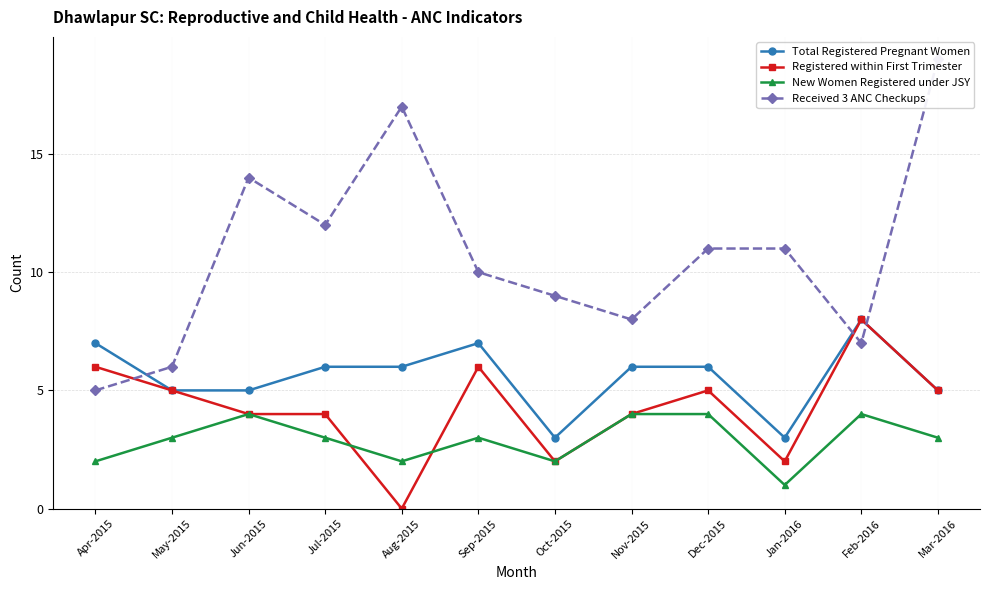

Reading right to left, transcribe all the data shown in this chart.

Total Registered Pregnant Women: Mar-2016=5	Feb-2016=8	Jan-2016=3	Dec-2015=6	Nov-2015=6	Oct-2015=3	Sep-2015=7	Aug-2015=6	Jul-2015=6	Jun-2015=5	May-2015=5	Apr-2015=7
Registered within First Trimester: Mar-2016=5	Feb-2016=8	Jan-2016=2	Dec-2015=5	Nov-2015=4	Oct-2015=2	Sep-2015=6	Aug-2015=0	Jul-2015=4	Jun-2015=4	May-2015=5	Apr-2015=6
New Women Registered under JSY: Mar-2016=3	Feb-2016=4	Jan-2016=1	Dec-2015=4	Nov-2015=4	Oct-2015=2	Sep-2015=3	Aug-2015=2	Jul-2015=3	Jun-2015=4	May-2015=3	Apr-2015=2
Received 3 ANC Checkups: Mar-2016=19	Feb-2016=7	Jan-2016=11	Dec-2015=11	Nov-2015=8	Oct-2015=9	Sep-2015=10	Aug-2015=17	Jul-2015=12	Jun-2015=14	May-2015=6	Apr-2015=5